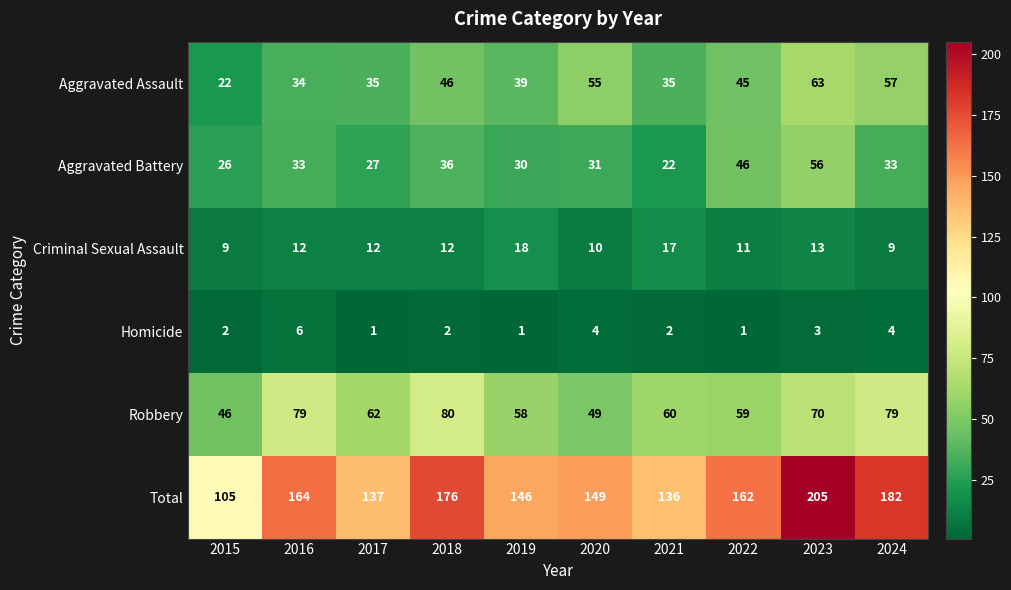

Which series has the largest range (max minus min)?

Total